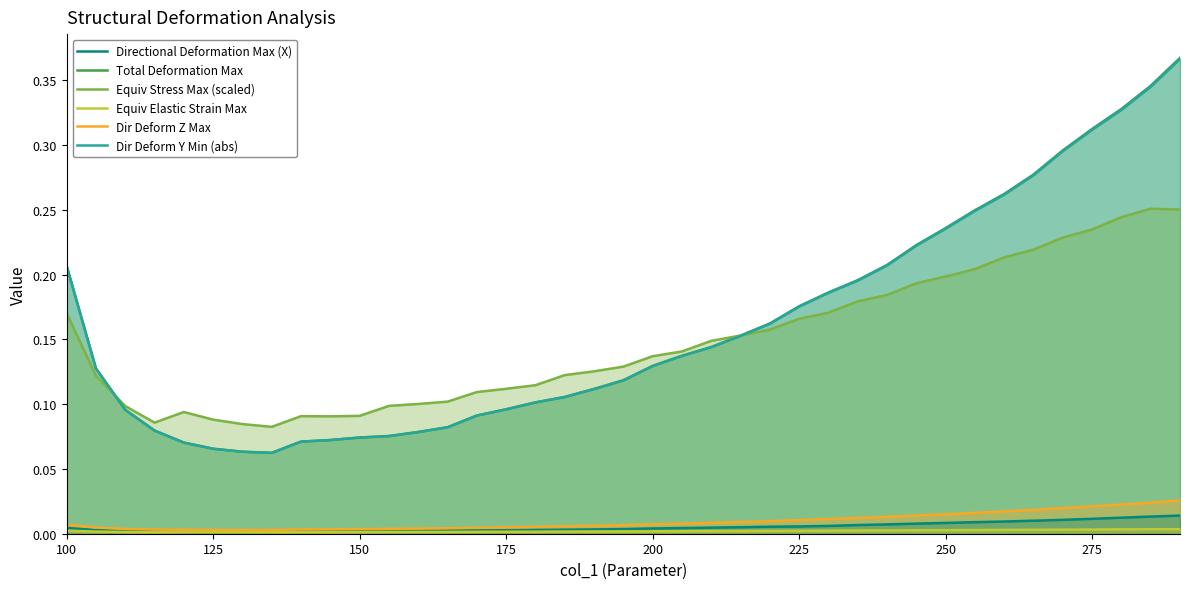

True or false: Dir Deform Z Max and Total Deformation Max intersect in this chart.

False